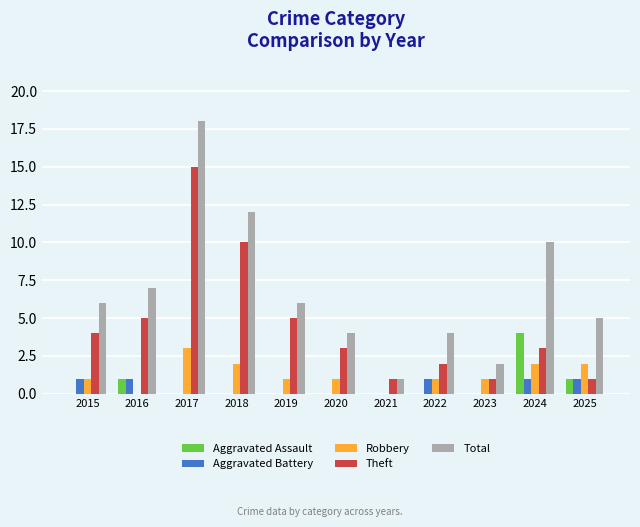

Reading left to right, extract all data points from this chart.

Aggravated Assault: 0	1	0	0	0	0	0	0	0	4	1
Aggravated Battery: 1	1	0	0	0	0	0	1	0	1	1
Robbery: 1	0	3	2	1	1	0	1	1	2	2
Theft: 4	5	15	10	5	3	1	2	1	3	1
Total: 6	7	18	12	6	4	1	4	2	10	5